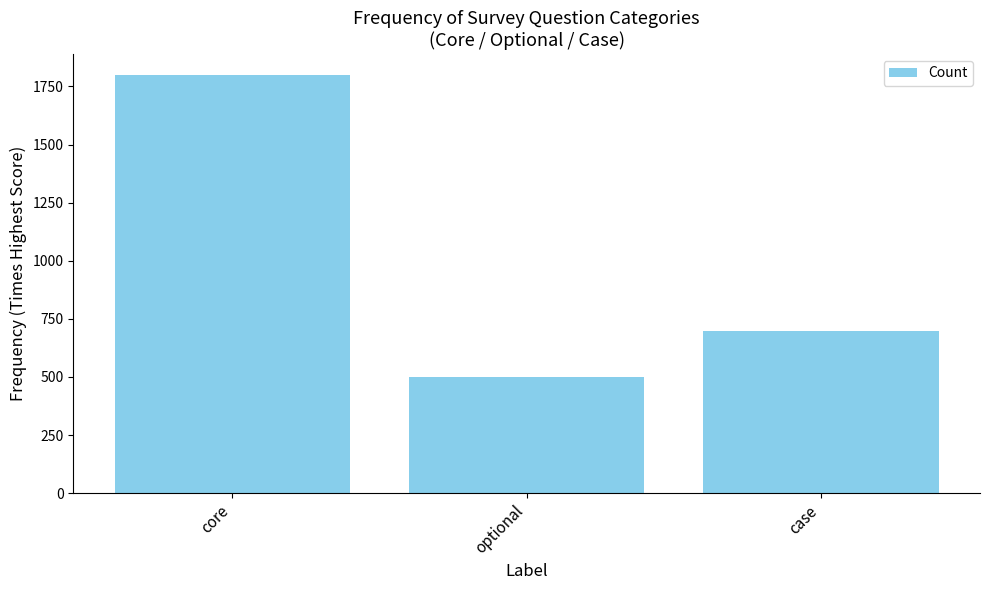

What is the sum of the values at core and optional?

2300